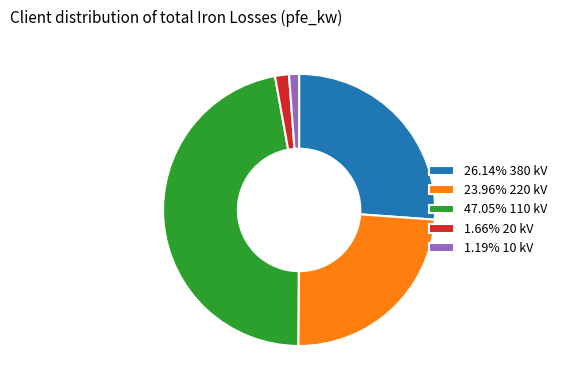

Is there any slice that represents more than half of the pie?

No